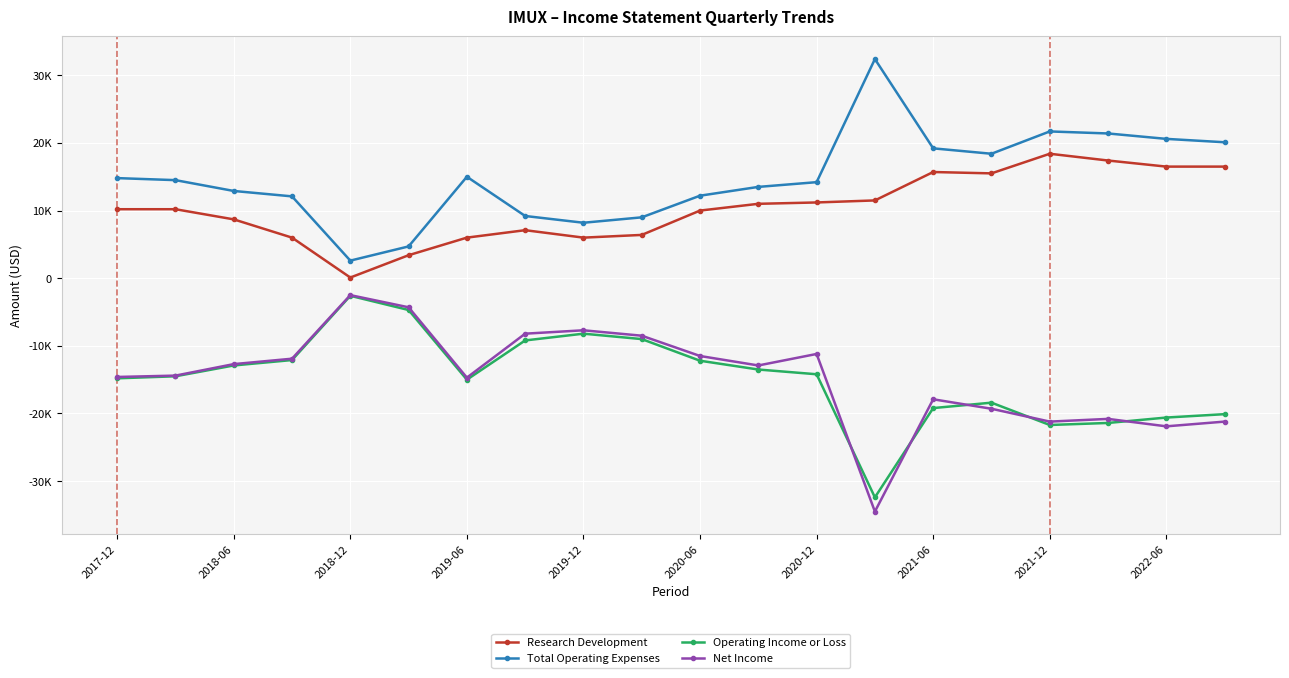

Does the chart have visible grid lines?

Yes